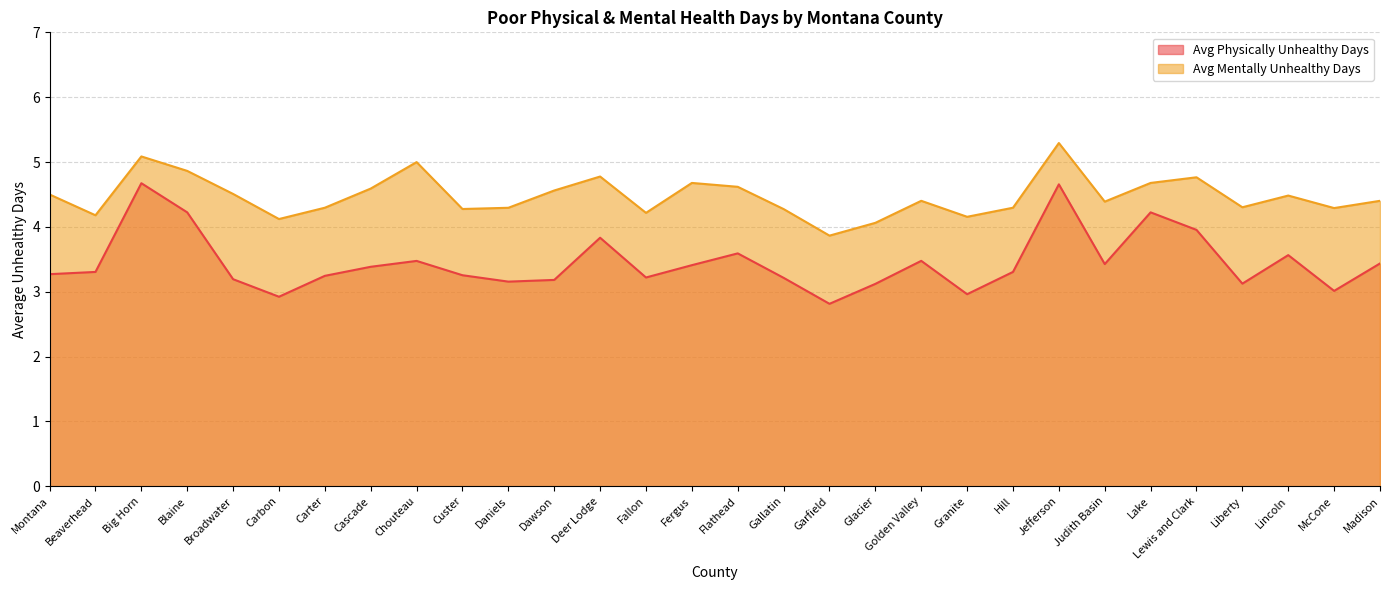

What is the label of the 8th point from the right?

Jefferson